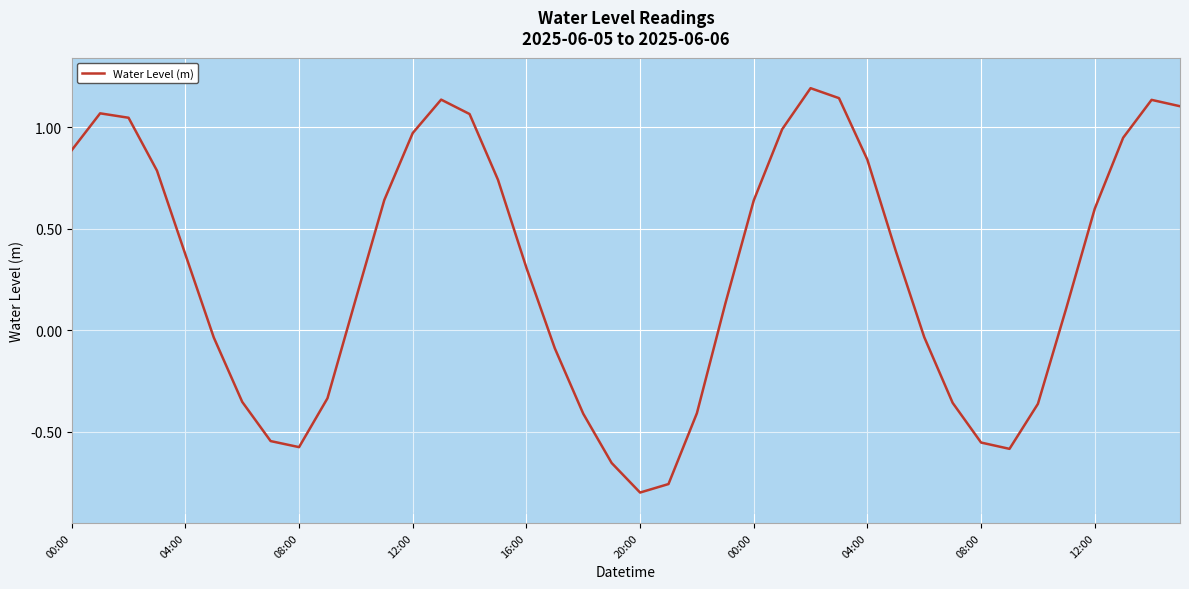

Where does the data first go above 0?

00:00